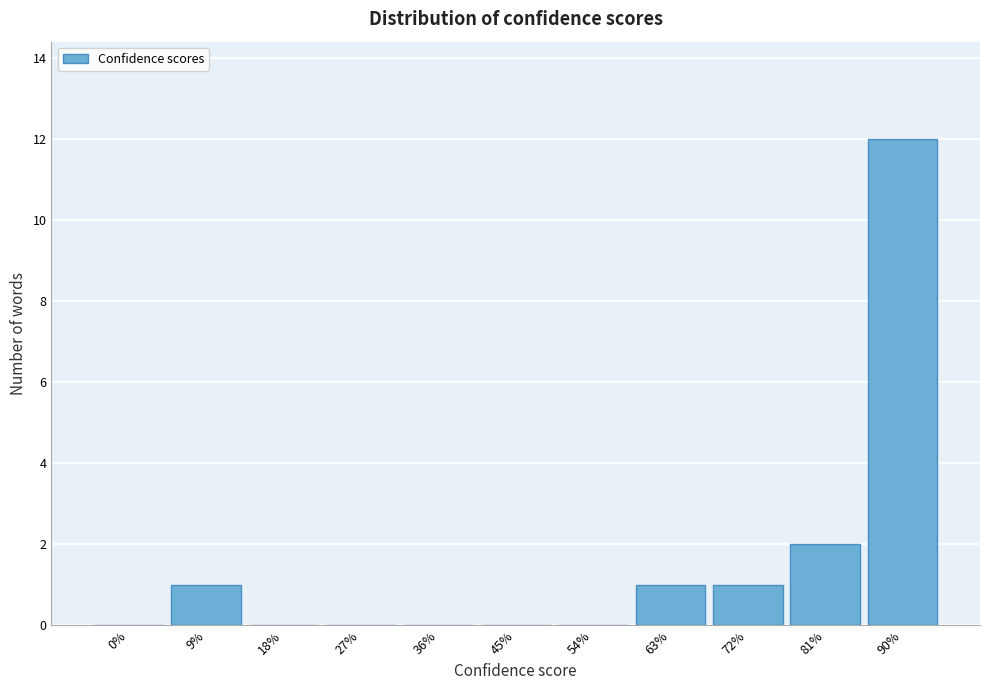

Reading left to right, transcribe all the data shown in this chart.

0%=0	9%=1	18%=0	27%=0	36%=0	45%=0	54%=0	63%=1	72%=1	81%=2	90%=12